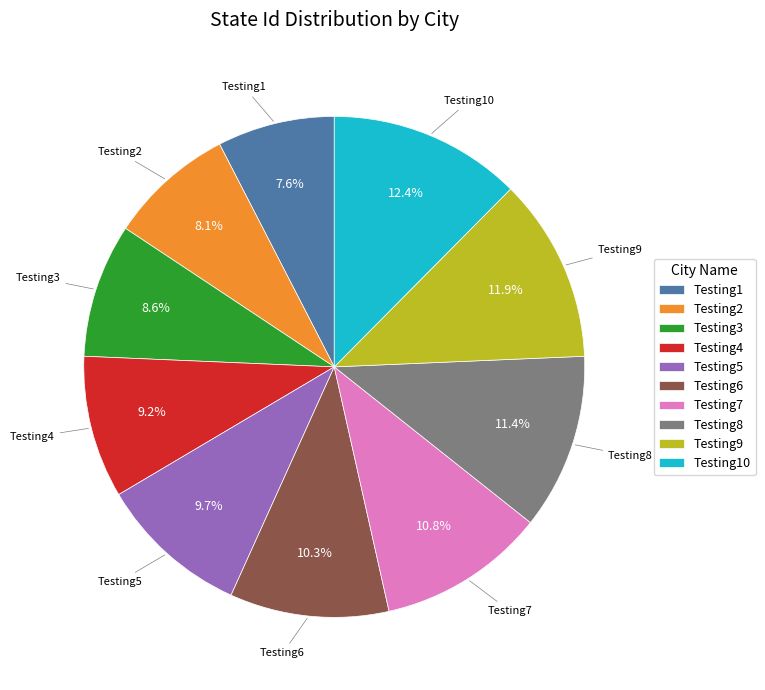

What is the largest slice in the pie chart?

Testing10